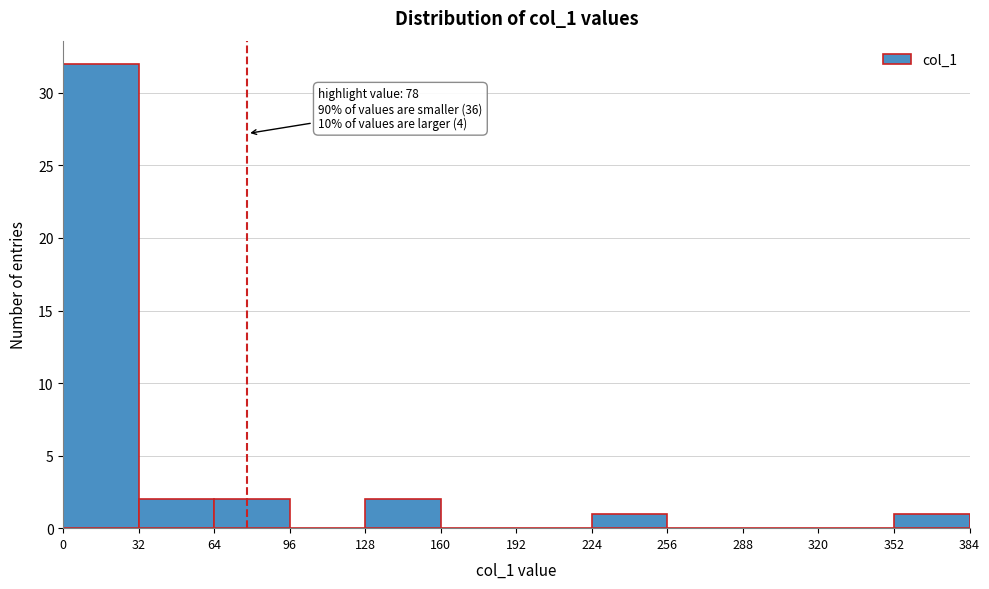

Which range on the x-axis has the tallest bar?

0 to 32